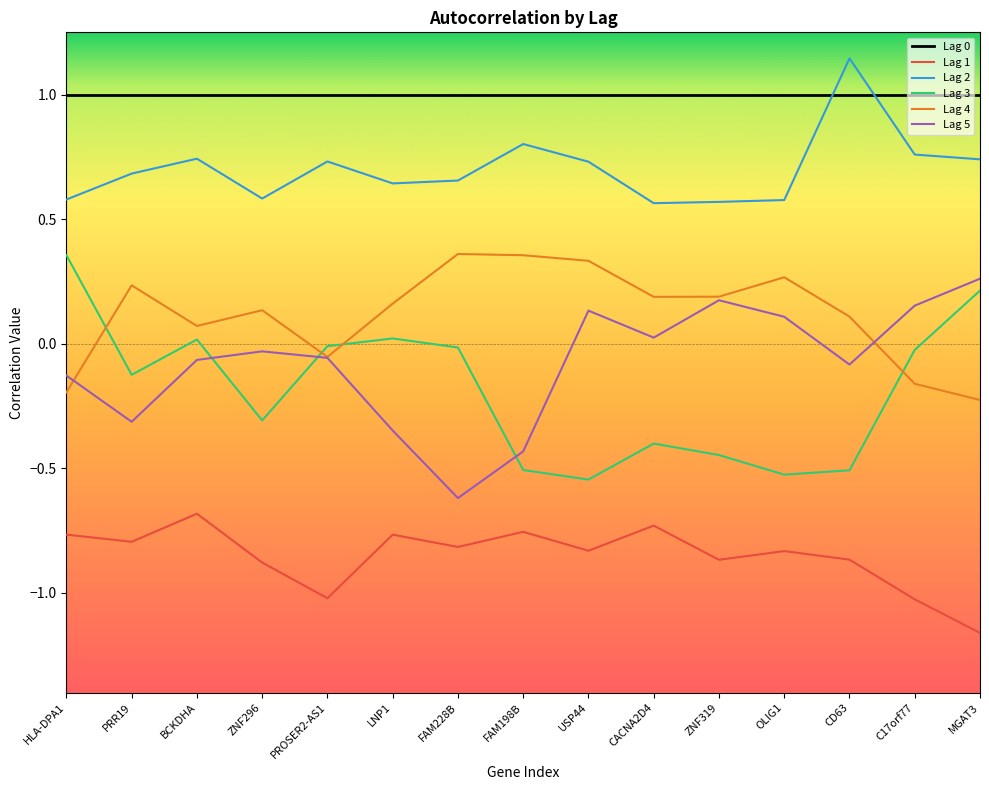

Which label corresponds to the largest value in the chart?

CD63